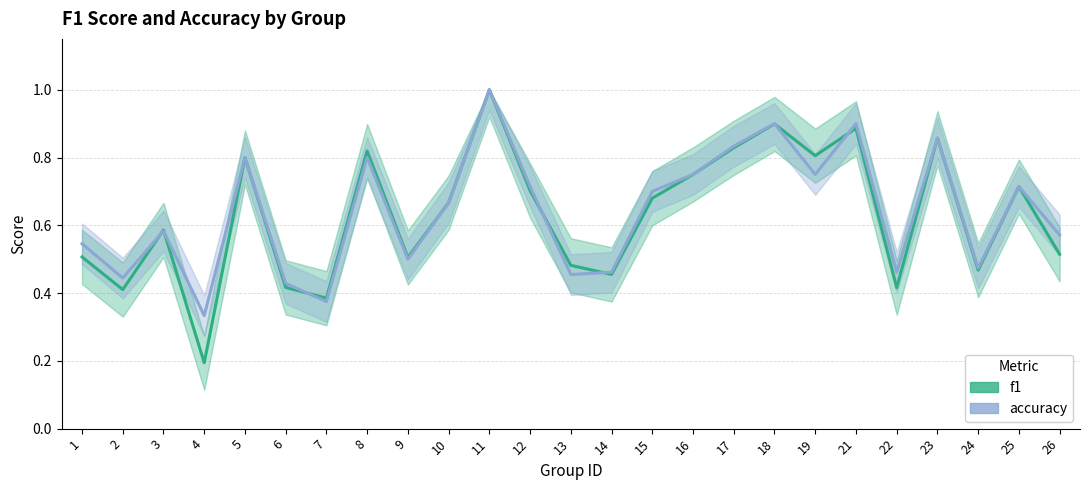

Reading left to right, transcribe all the data shown in this chart.

f1: 1=0.5	2=0.4	3=0.6	4=0.2	5=0.8	6=0.4	7=0.4	8=0.8	9=0.5	10=0.7	11=1.0	12=0.7	13=0.5	14=0.5	15=0.7	16=0.8	17=0.8	18=0.9	19=0.8	21=0.9	22=0.4	23=0.9	24=0.5	25=0.7	26=0.5
accuracy: 1=0.5	2=0.4	3=0.6	4=0.3	5=0.8	6=0.4	7=0.4	8=0.8	9=0.5	10=0.7	11=1.0	12=0.7	13=0.5	14=0.5	15=0.7	16=0.8	17=0.8	18=0.9	19=0.8	21=0.9	22=0.5	23=0.9	24=0.5	25=0.7	26=0.6